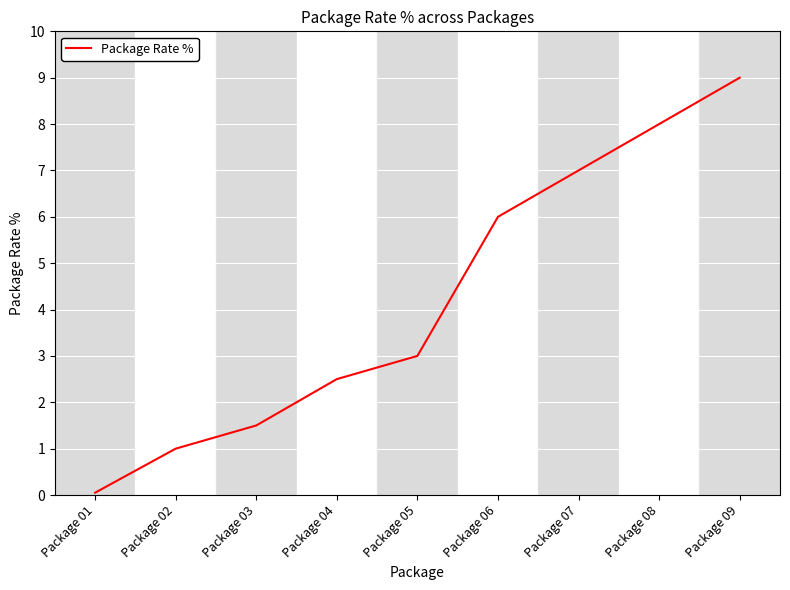

What is the difference between the values at Package 05 and Package 07?

4.0